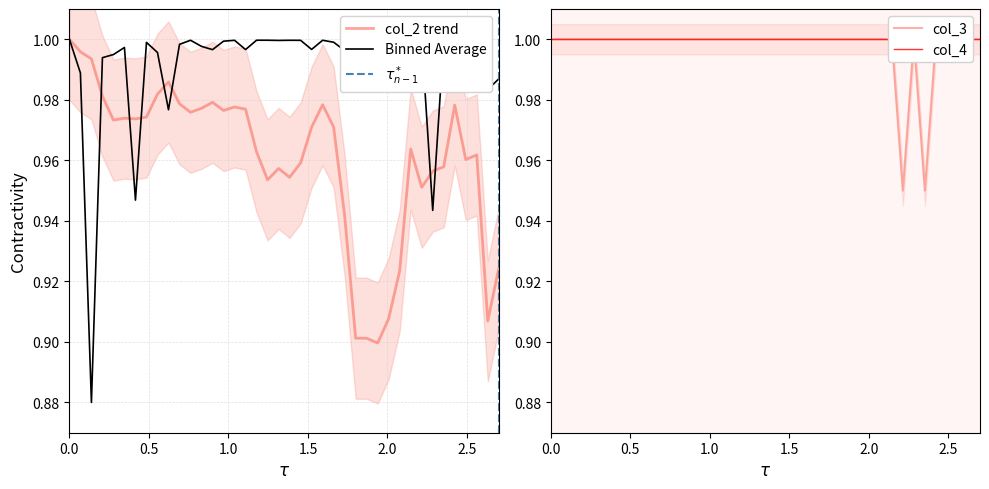

At how many categories does at least one series exceed 0?

40